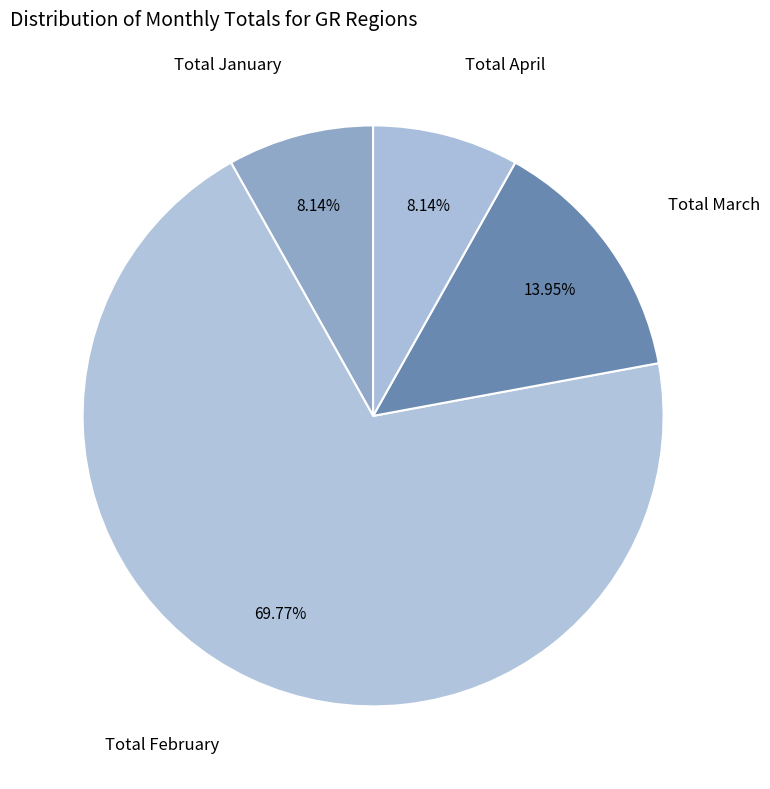

Which has a higher value, Total January or Total March?

Total March